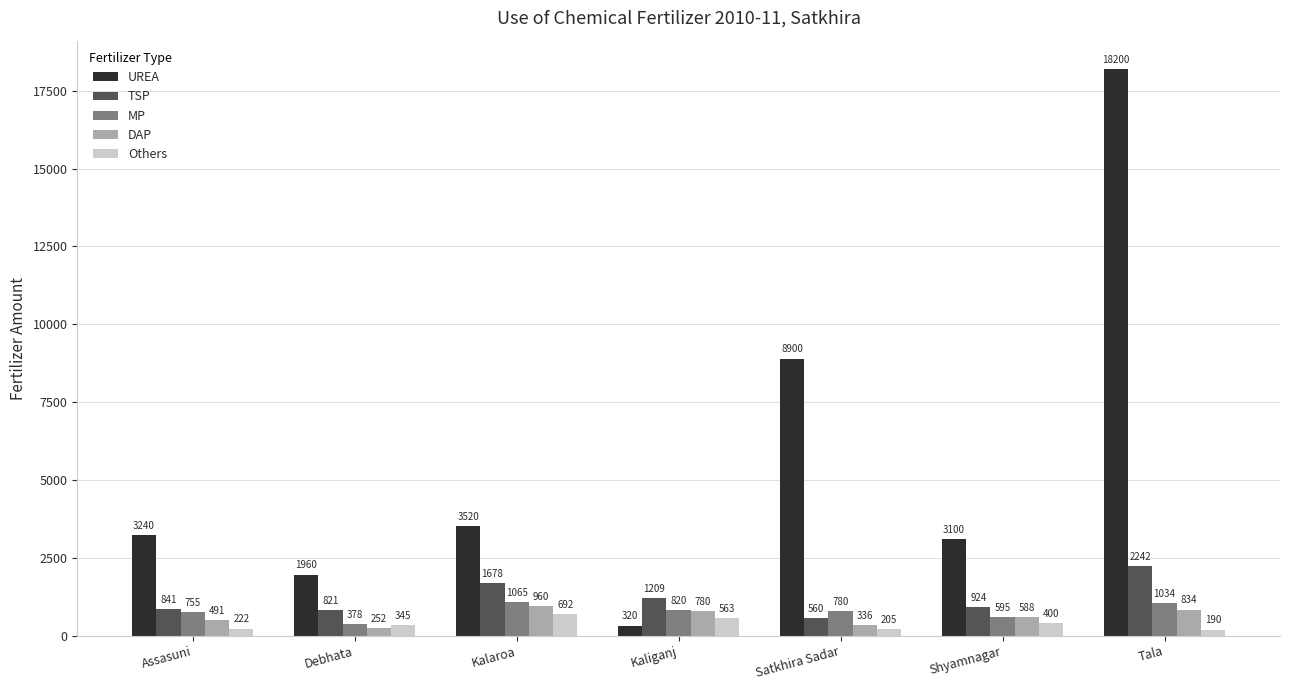

At how many categories does at least one series exceed 9093?

1